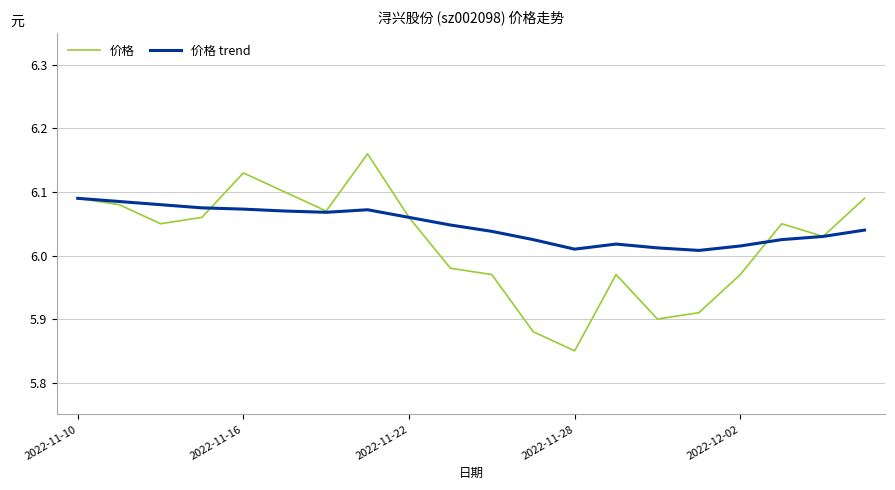

Does the chart display data point markers on the line(s)?

No